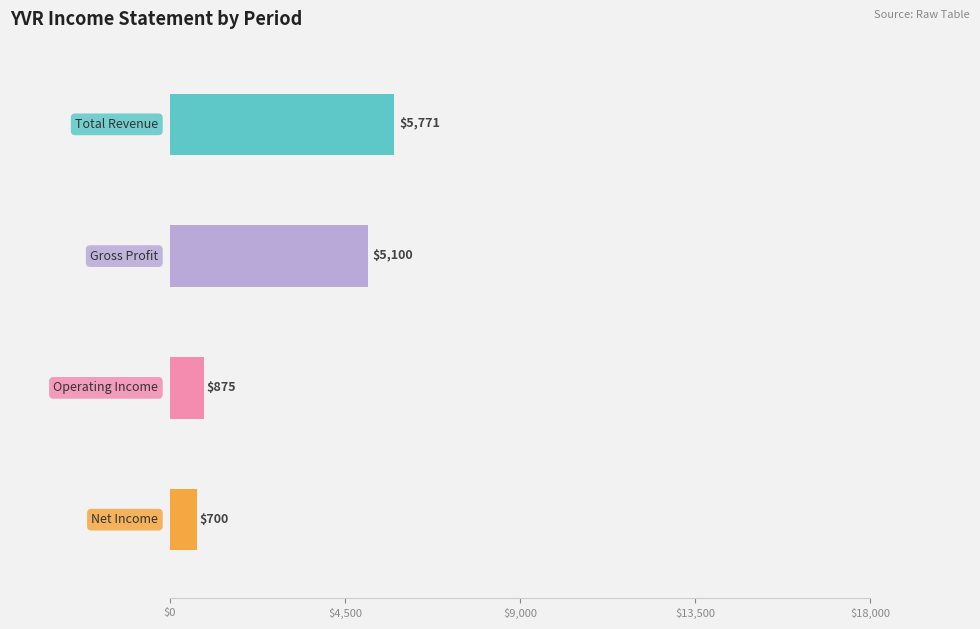

True or false: Net Income has a value of -3334 at 2018-11-30.

False